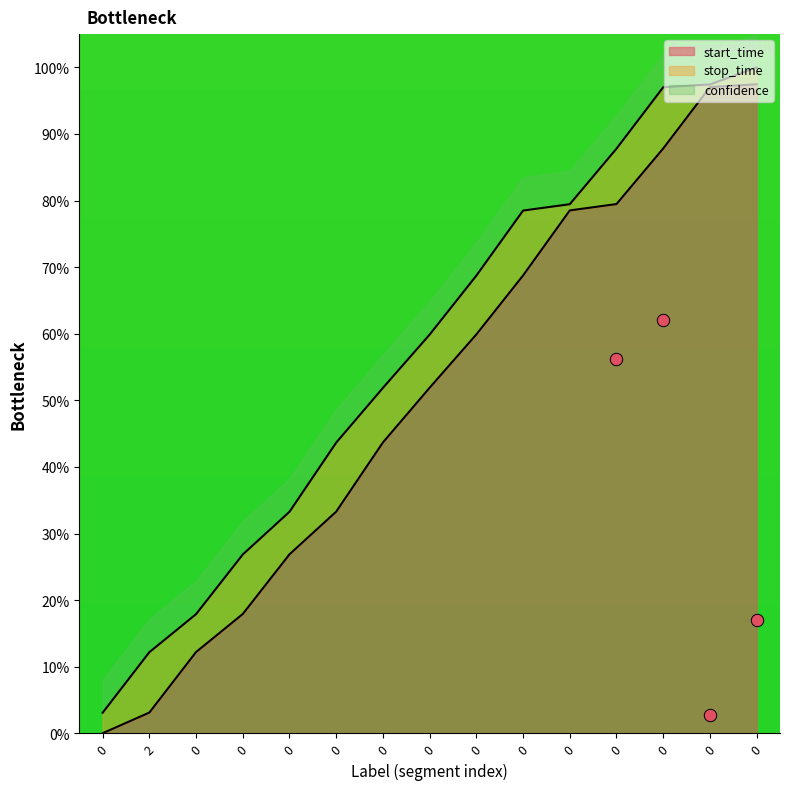

What is the total value across all series at 0?

3.1